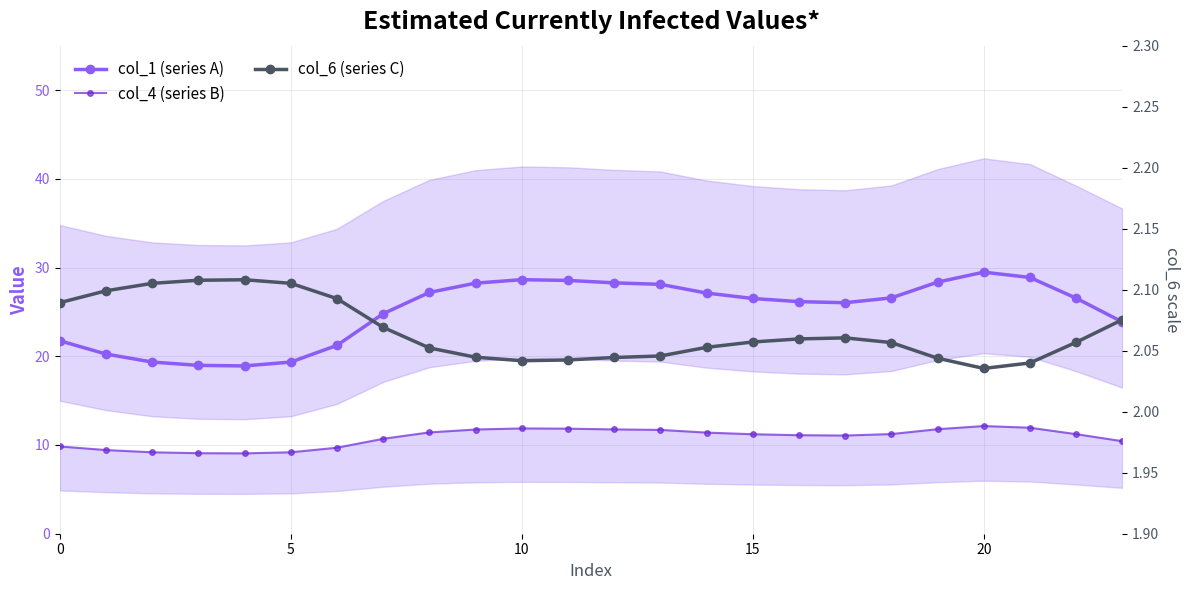

What is the spread (max minus min) of values at 6?

19.1